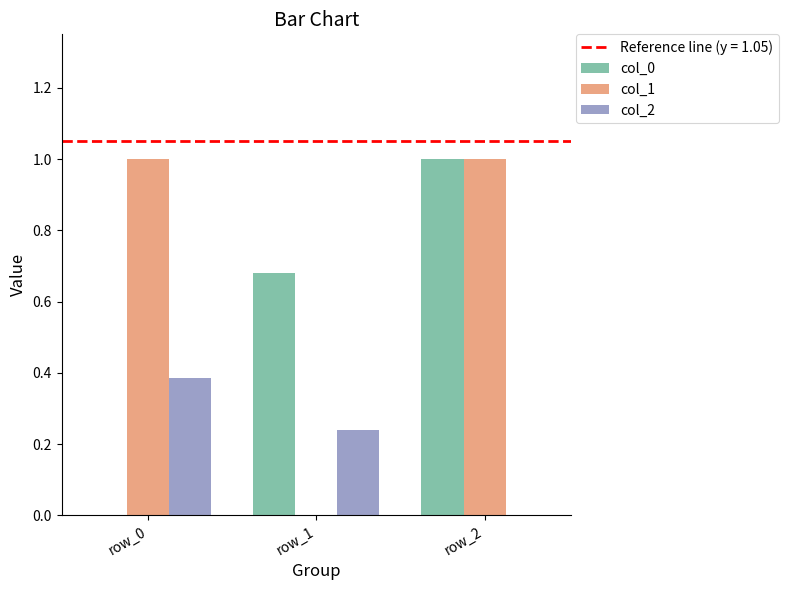

What is the maximum value shown in the chart?

1.0